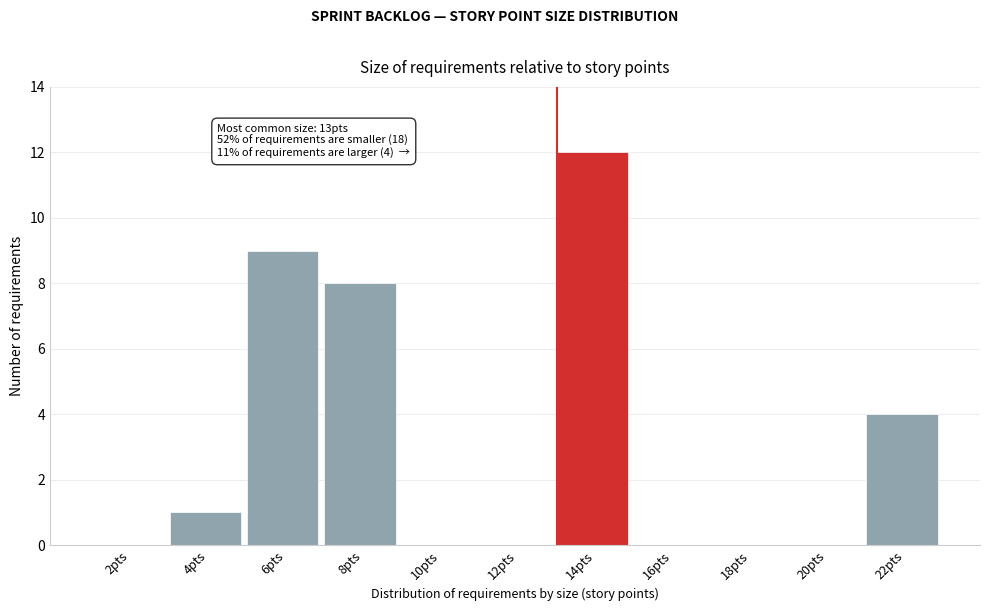

Over which range of the x-axis is the bar tallest?

13 to 15